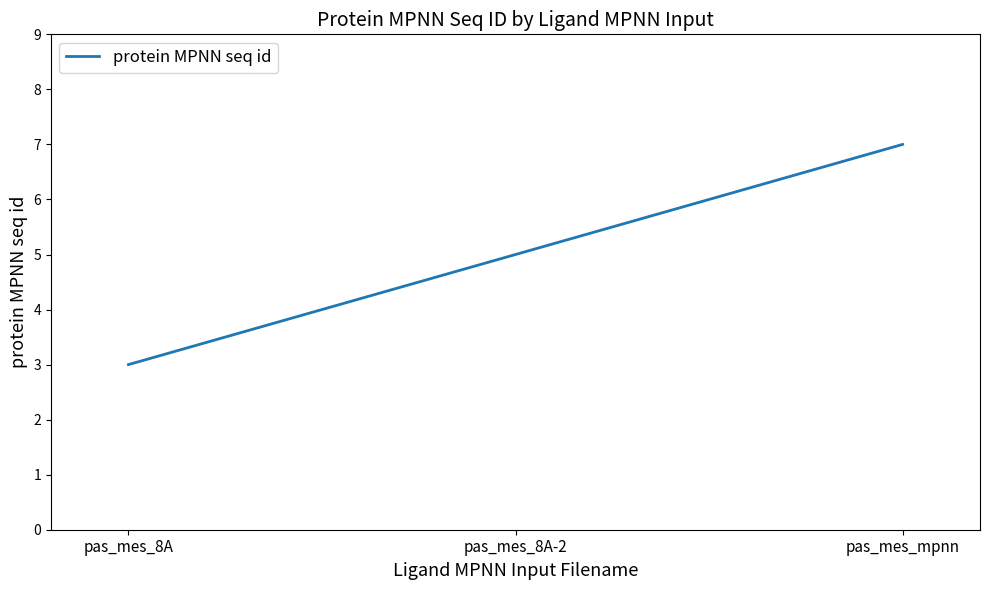

How many lines are shown in the chart?

1